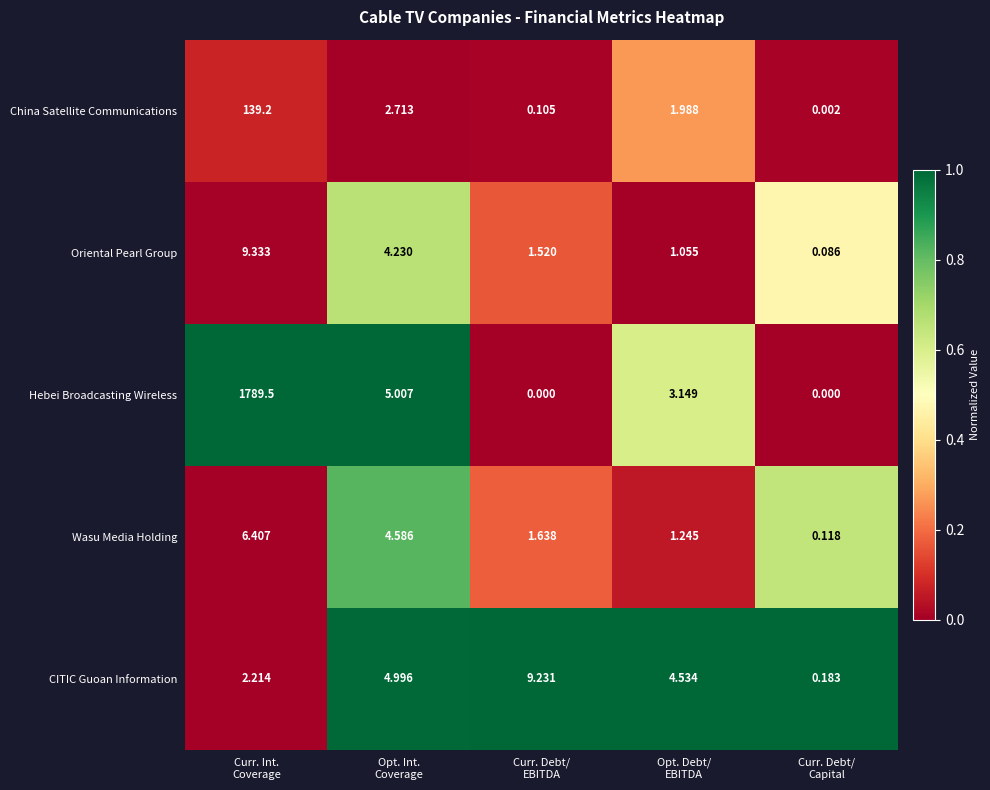

Which series has the widest spread of values?

Hebei Broadcasting Wireless